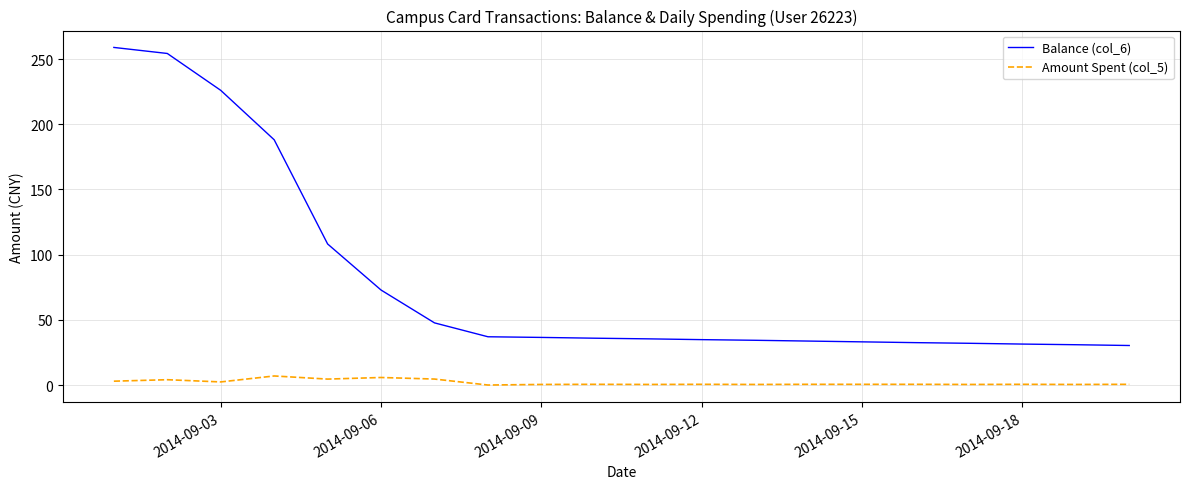

List the series in order of their overall mean, highest first.

Balance (col_6), Amount Spent (col_5)